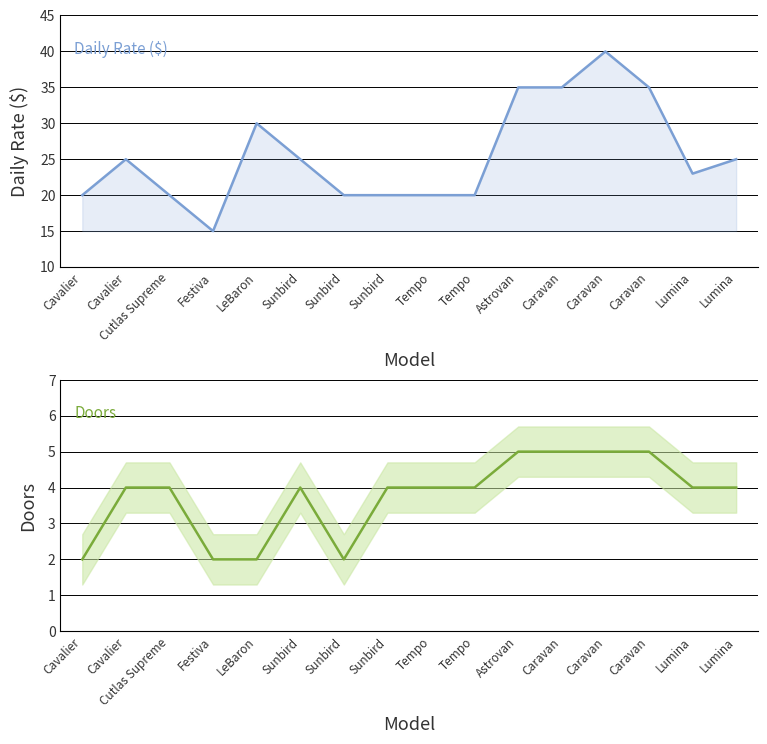

What is the maximum value shown in the chart?

40.0